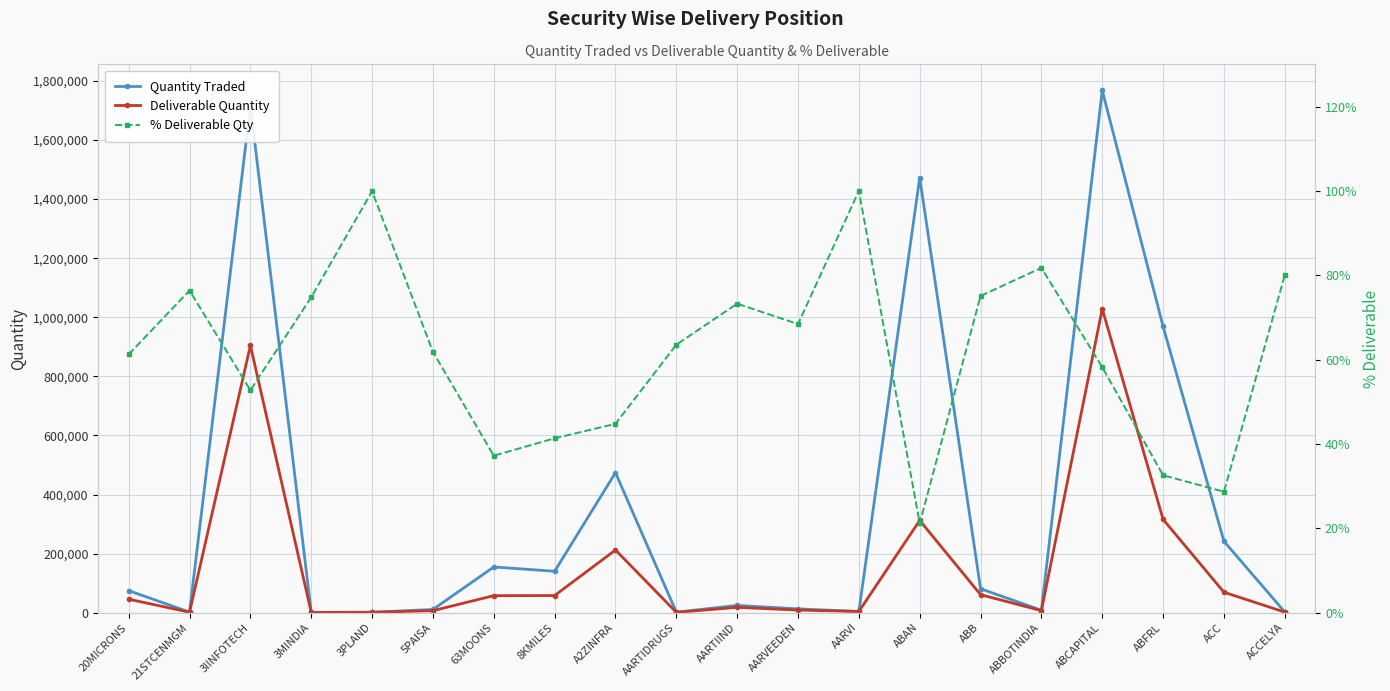

How many lines are shown in the chart?

3